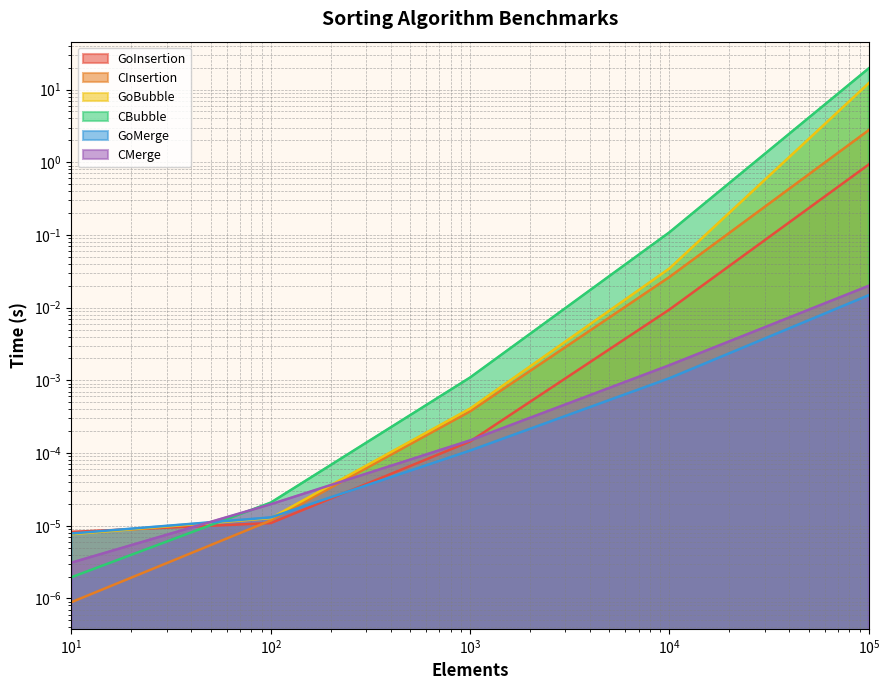

The value of CInsertion at 1000.0 is 0.0. True or false?

False